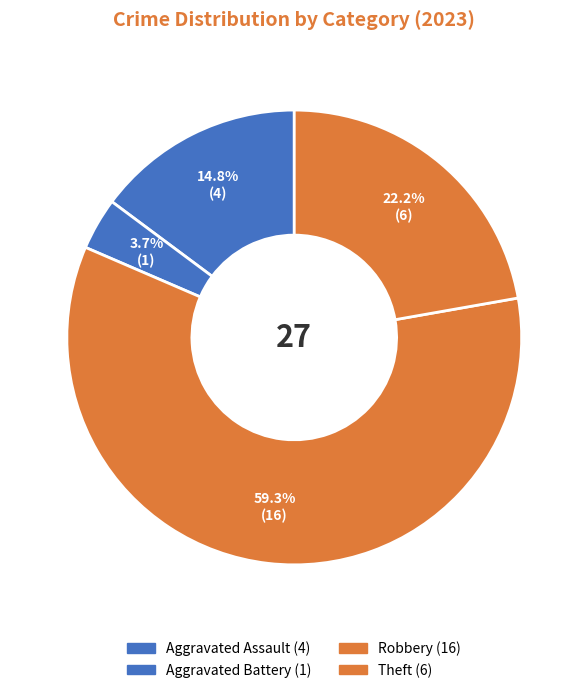

How many segments does this pie chart have?

4